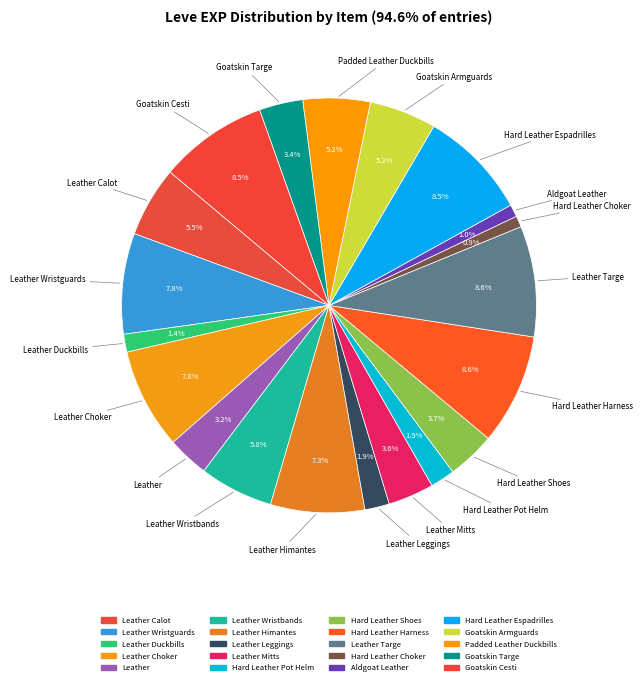

How many slices are in this pie chart?

20